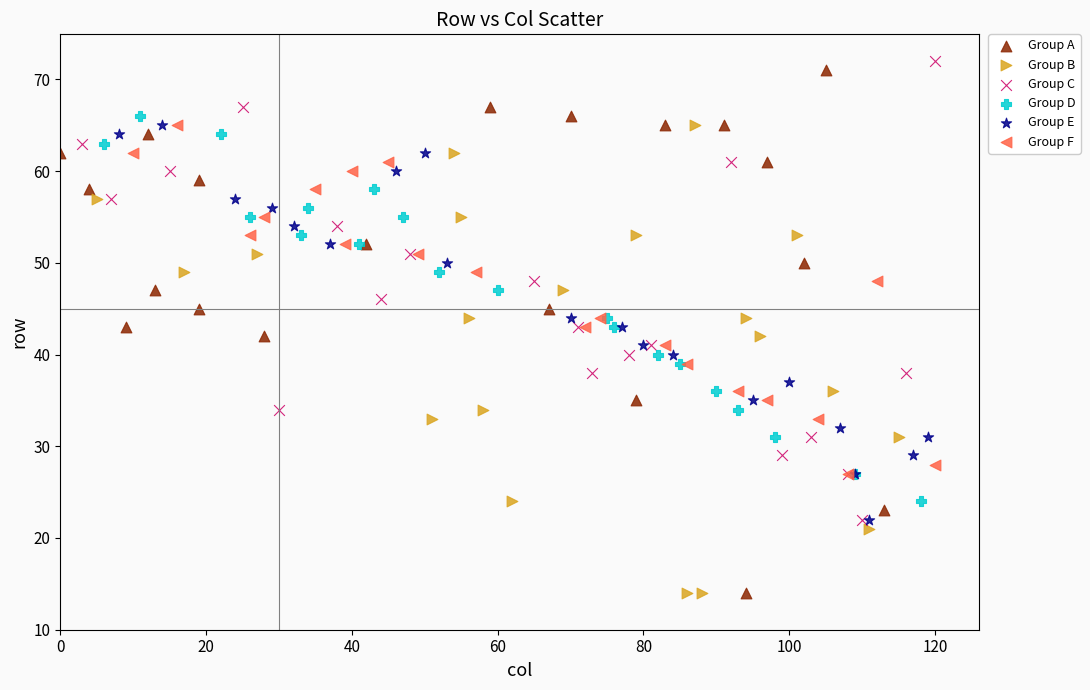

Which series has the widest spread of Y values?

Group A